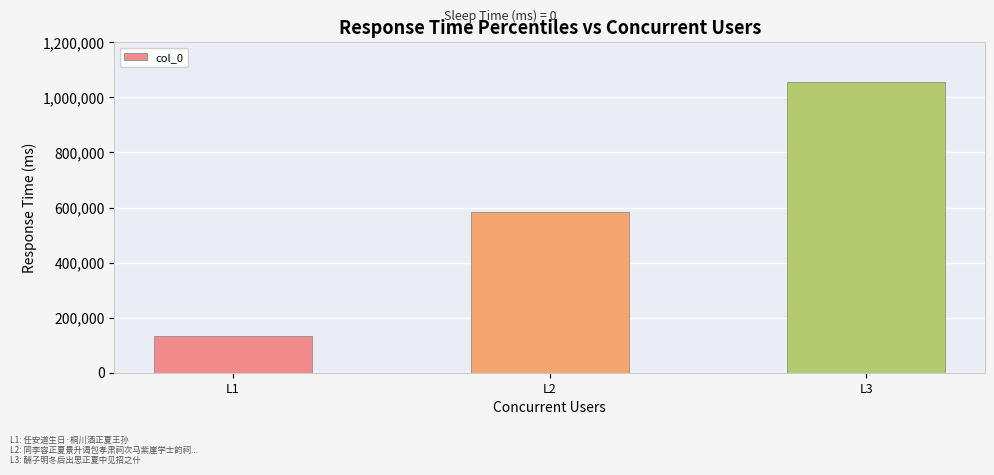

Does the chart contain any negative values?

No